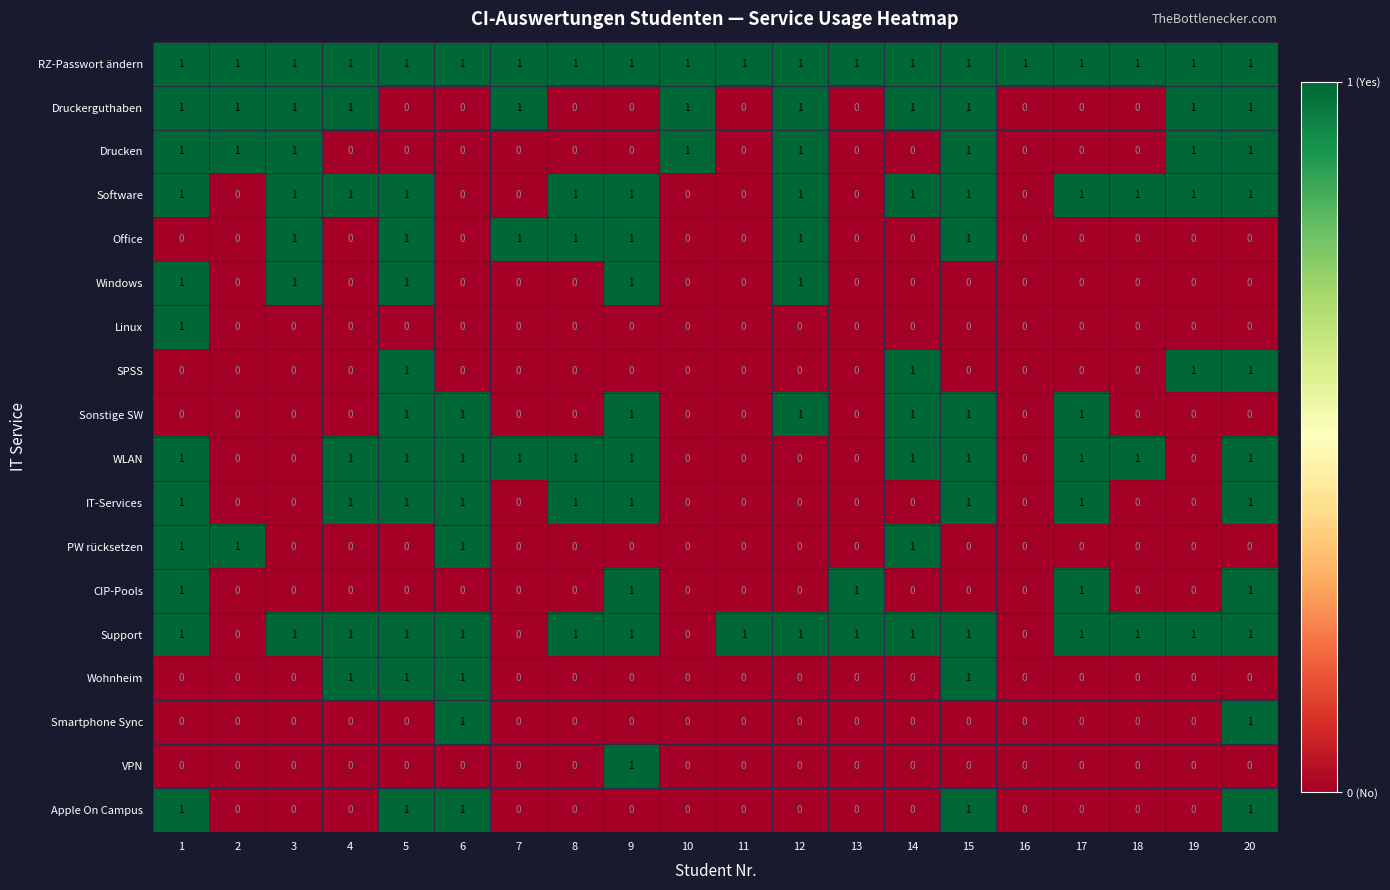

At which label does Wohnheim reach its peak?

4